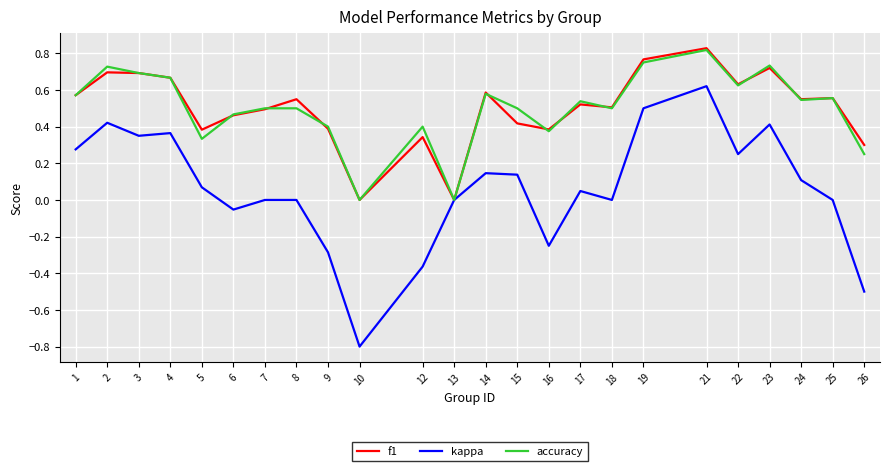

Where does the kappa series first go above 0?

1